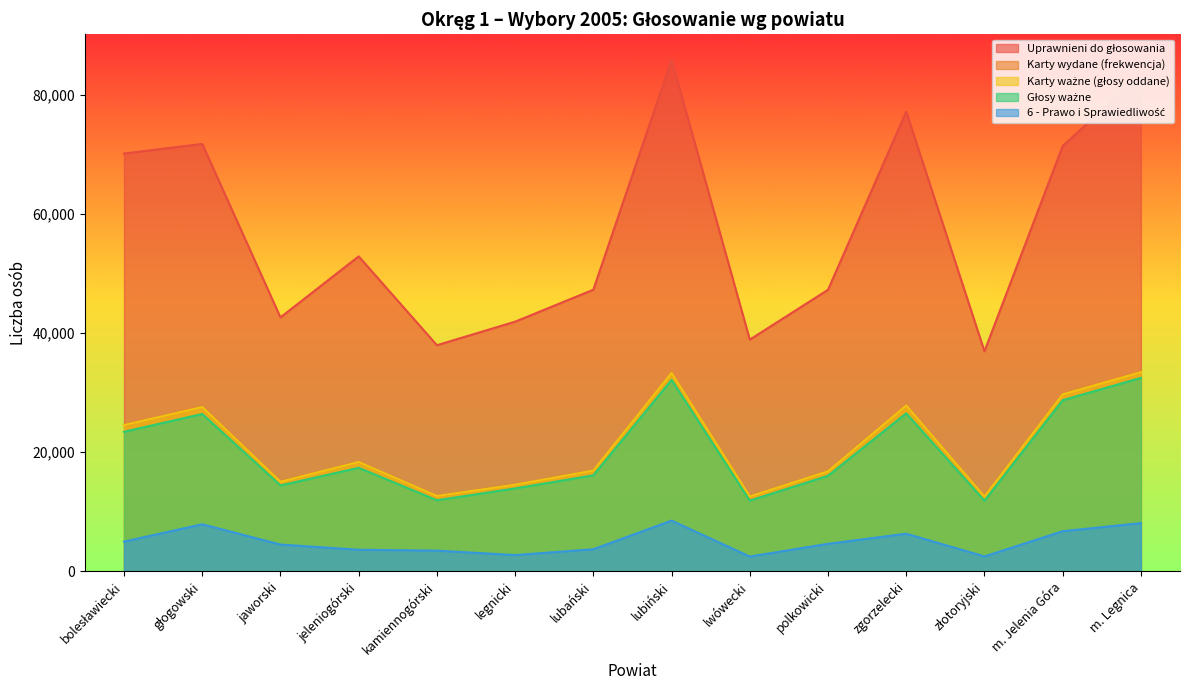

Reading right to left, transcribe all the data shown in this chart.

Uprawnieni do głosowania: 83413	71416	36947	77193	47272	38905	85891	47287	41918	37966	52884	42639	71771	70154
Karty wydane (frekwencja): 33491	29762	12538	27858	16816	12566	33357	16911	14565	12644	18358	15079	27600	24559
Karty ważne (głosy oddane): 33438	29710	12536	27840	16786	12562	33317	16910	14536	12642	18348	15040	27582	24551
Głosy ważne: 32479	28729	11846	26528	16037	11868	32134	16117	13918	11931	17379	14419	26419	23428
6 - Prawo i Sprawiedliwość: 8093	6730	2499	6312	4614	2480	8511	3706	2730	3473	3620	4494	7899	4985